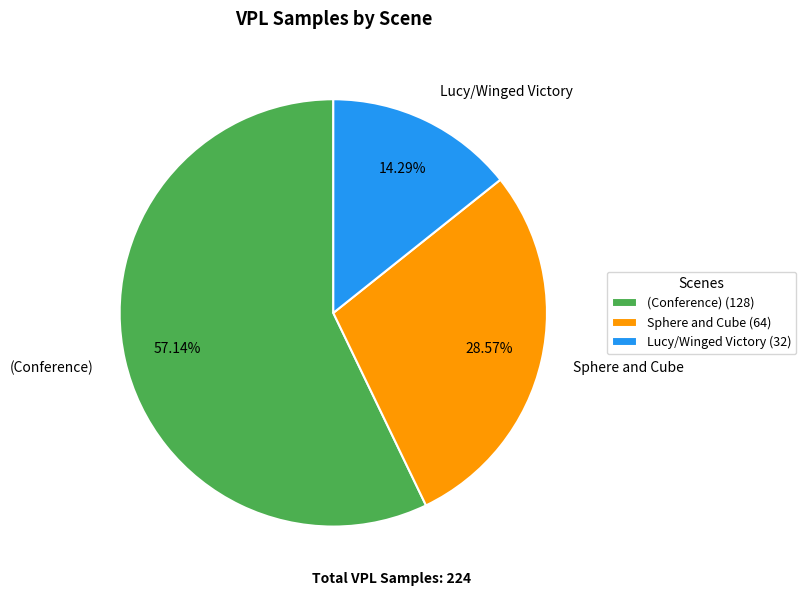

What is the largest slice in the pie chart?

(Conference)